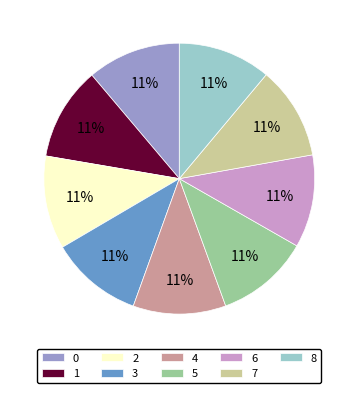

True or false: 5 accounts for 11% of the total.

True